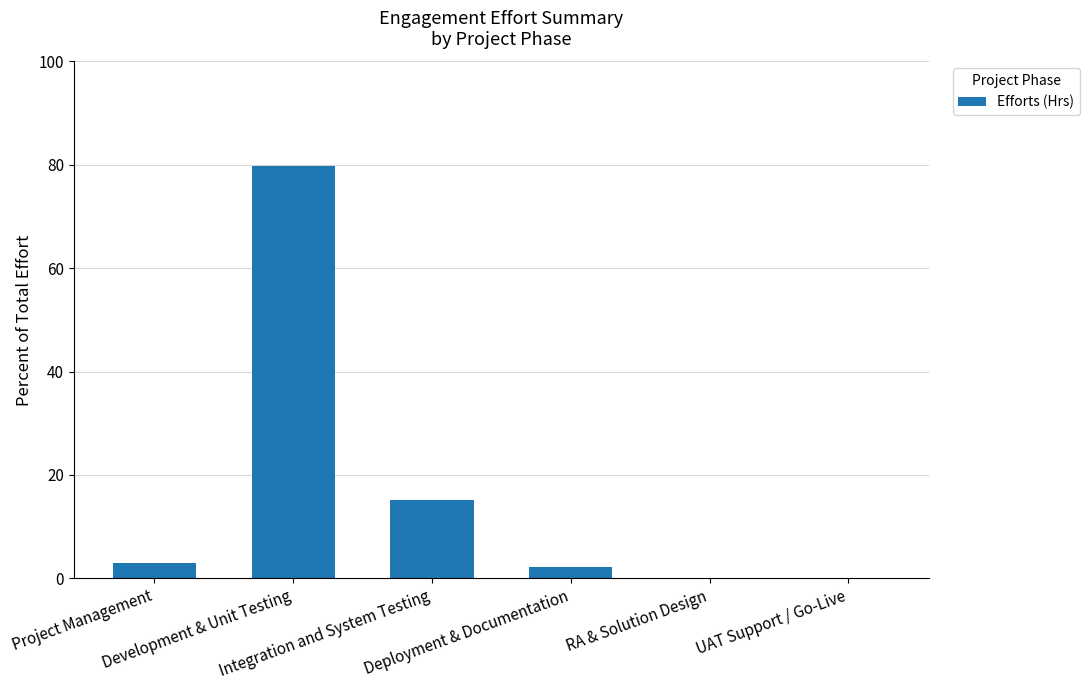

What is the difference between the values at Project Management and Integration and System Testing?

12.3